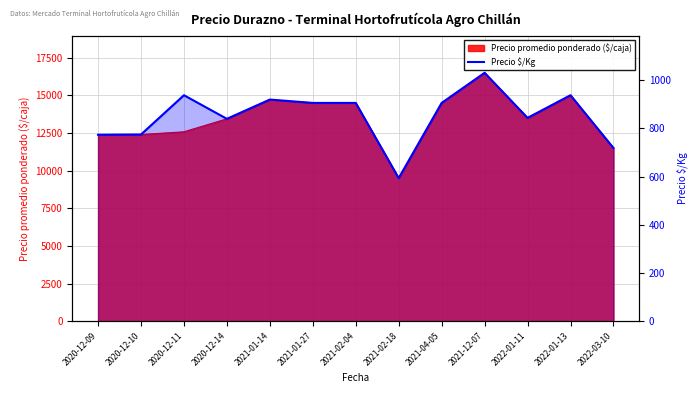

What is the ratio of the value at 2020-12-09 to the value at 2021-02-04?

0.9